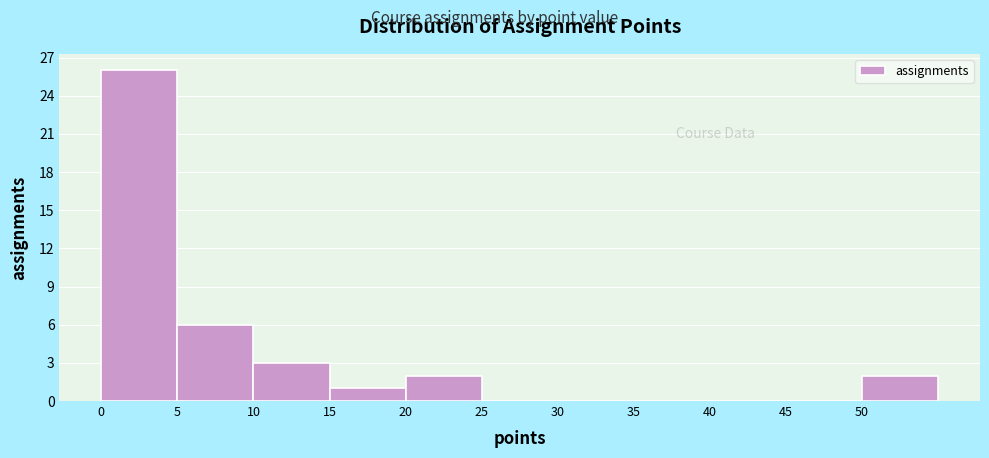

Reading left to right, list every bar in this chart as the range it spans on the x-axis followed by its height. The values are not printed on the chart, so give them approximately, as read against the axis.

0 to 5: 26
5 to 10: 6
10 to 15: 3
15 to 20: 1
20 to 25: 2
25 to 30: 0
30 to 35: 0
35 to 40: 0
40 to 45: 0
45 to 50: 0
50 to 55: 2